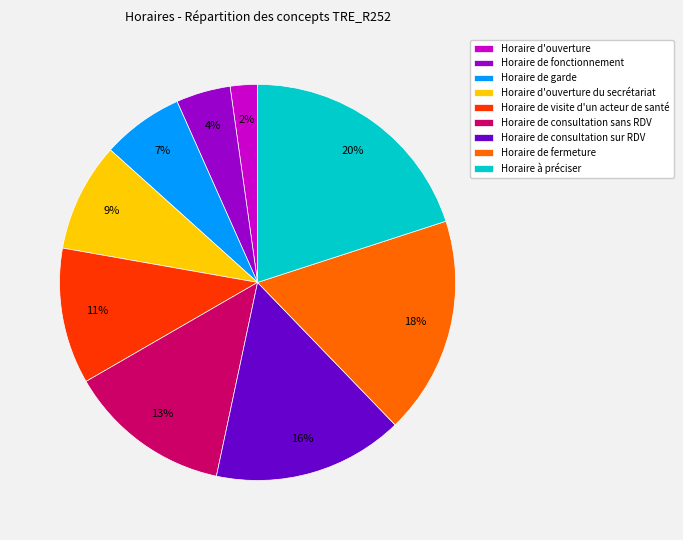

To the nearest percent, what is the difference between the largest and smallest slice percentages?

18%